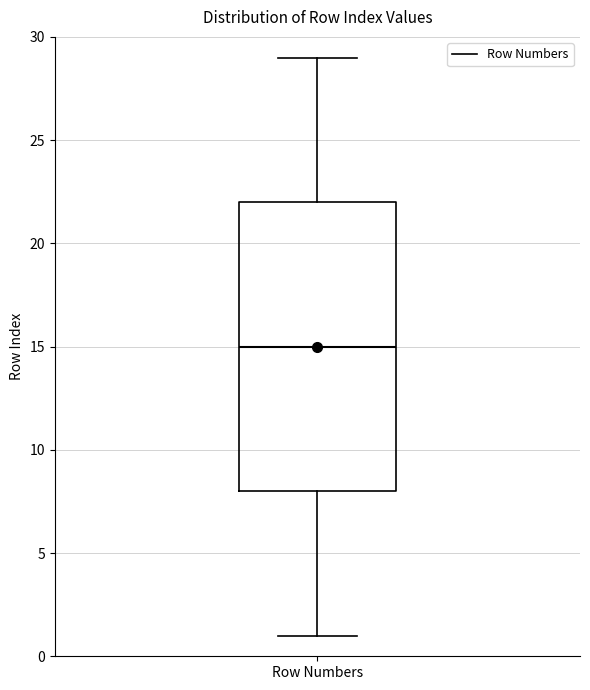

Read this box plot against the y-axis: the position of the median line, the range covered by the box, and the ends of both whiskers. The values are not printed on the chart, so give them approximately, as read against the axis.

median 15, box 8 to 22, whiskers 1 to 29